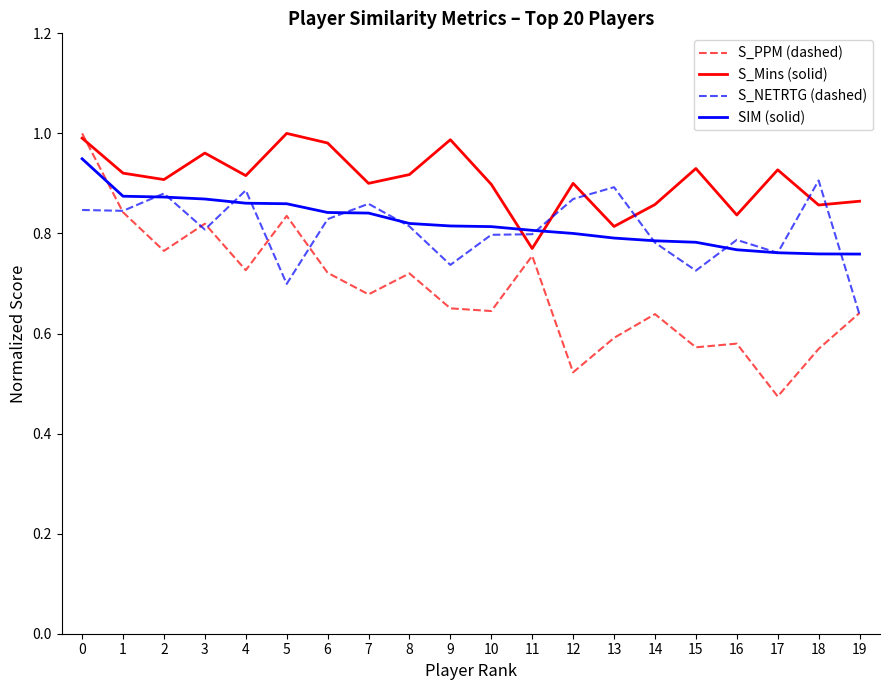

Which series has the widest spread of values?

S_PPM (dashed)